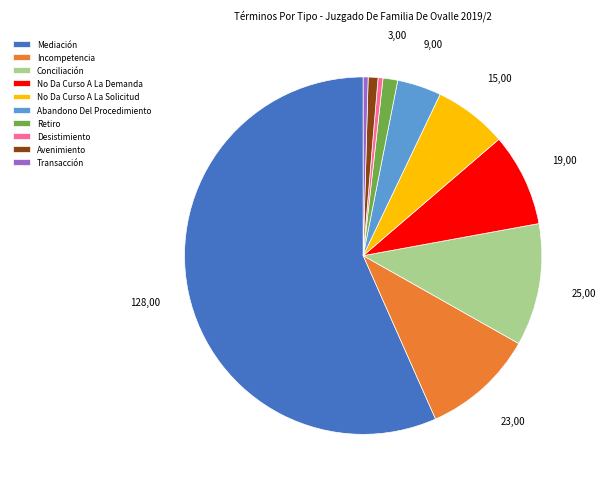

Which category has the biggest portion of the pie?

Mediación